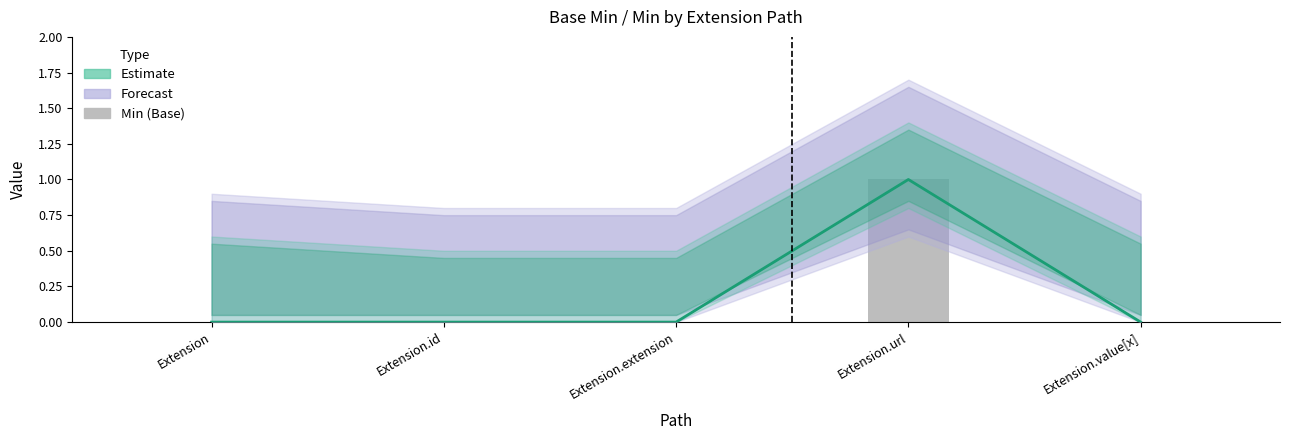

What is the maximum value for Base Min?

1